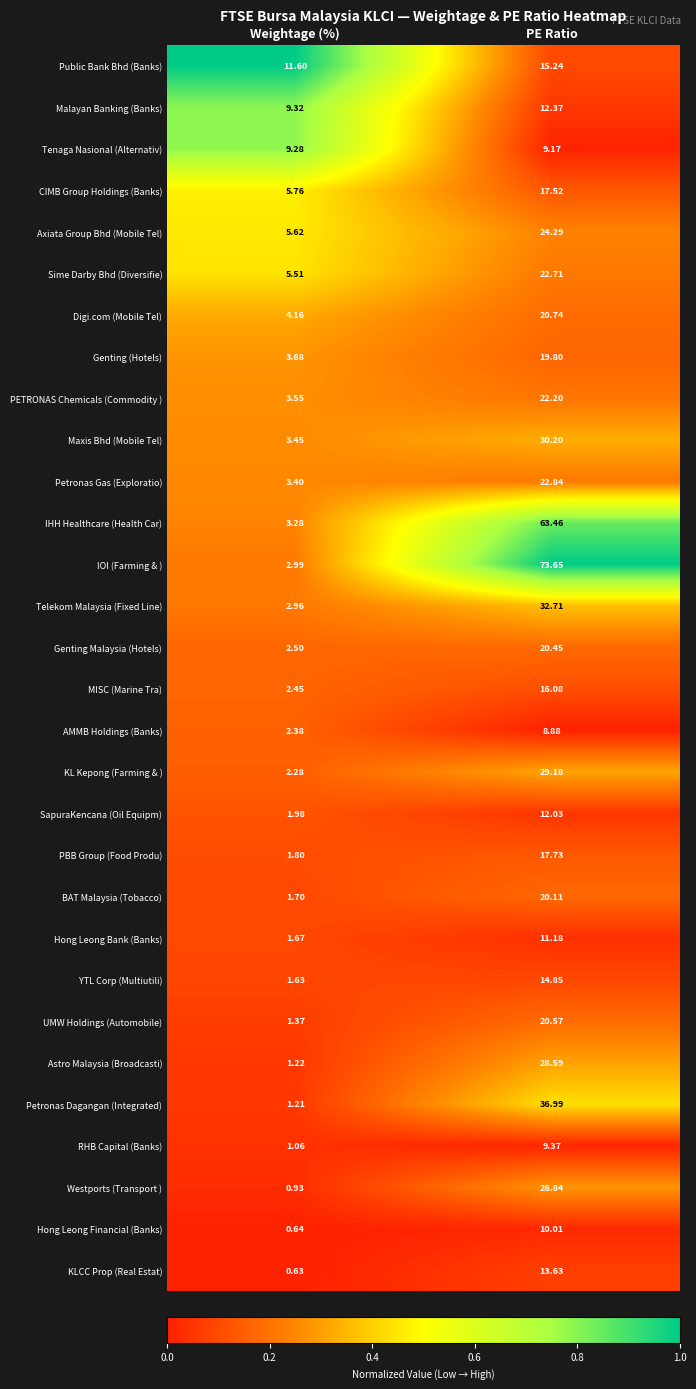

Which series changed the most between Weightage (%) and PE Ratio?

IOI (Farming & )